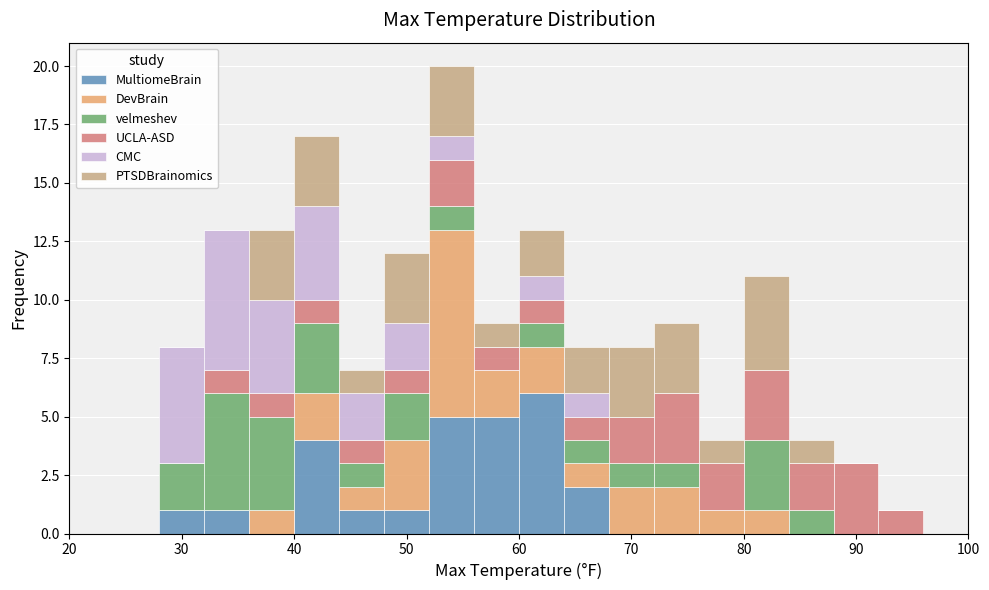

What is the total height of the stacked bar covering 92 to 96 on the x-axis? The values are not printed on the chart, so give them approximately, as read against the axis.

1